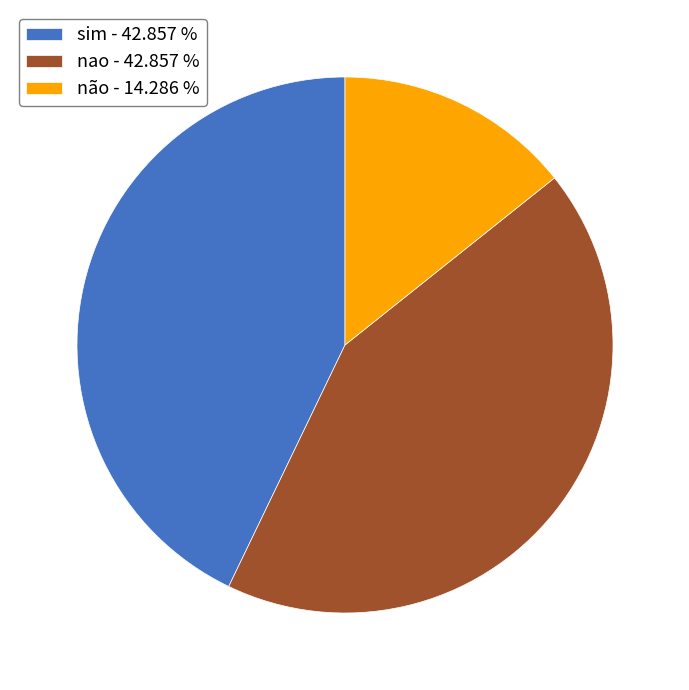

Is the sum of nao - 42.857 % and sim - 42.857 % greater than half?

Yes